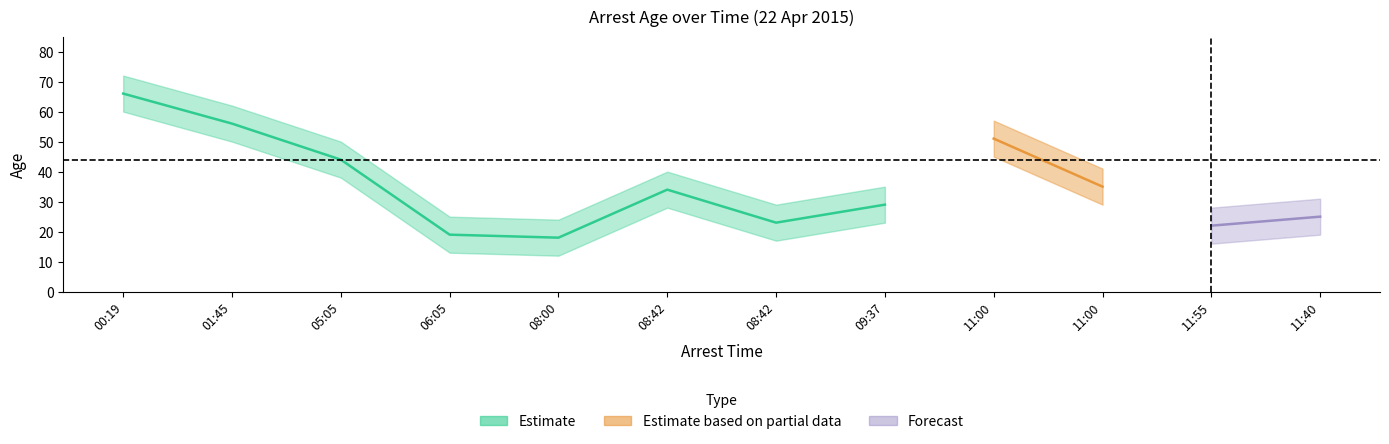

True or false: PSA has a value of 58 at 06:05.

False